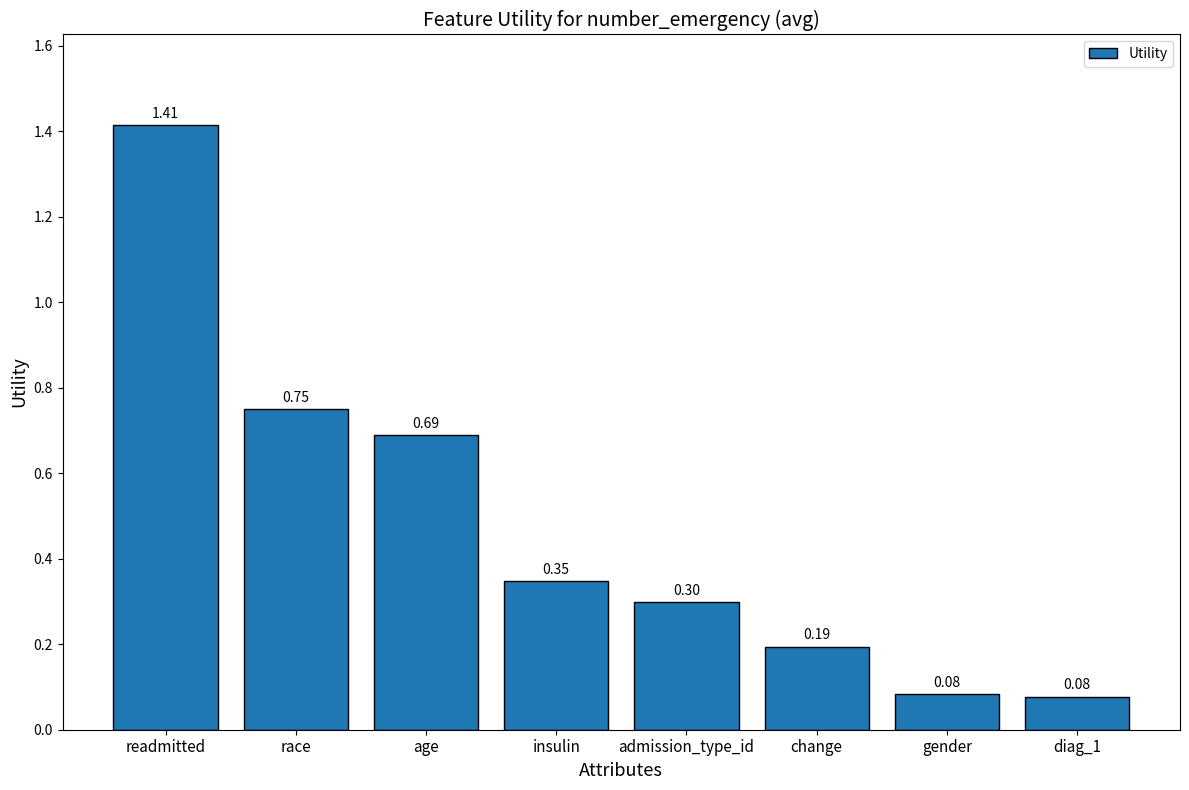

Which label corresponds to the largest value in the chart?

readmitted